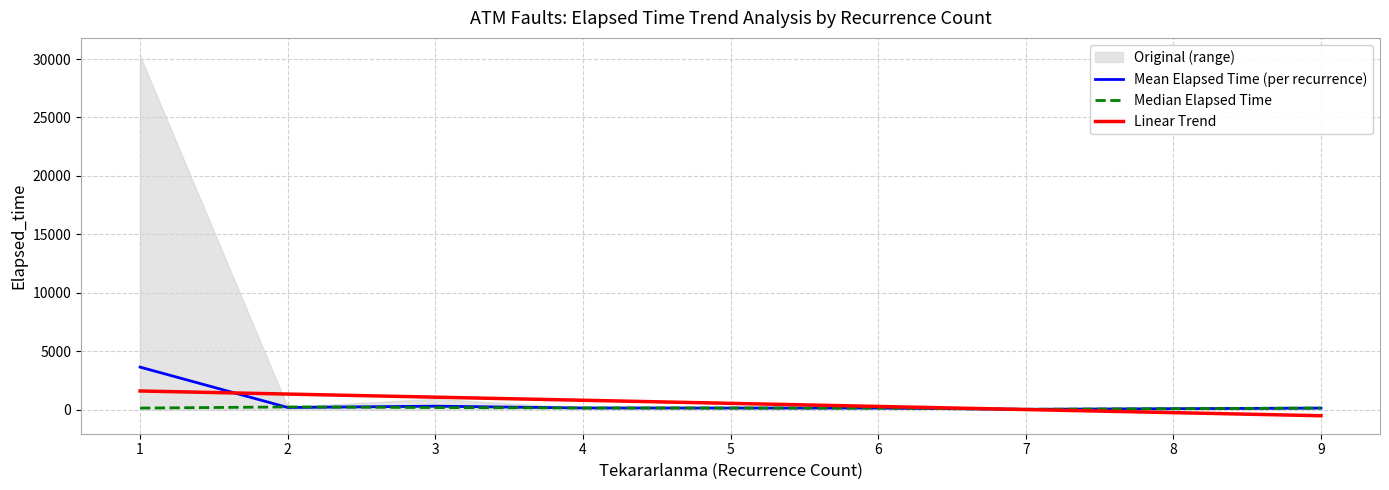

Between 6 and 3, which is larger?

3